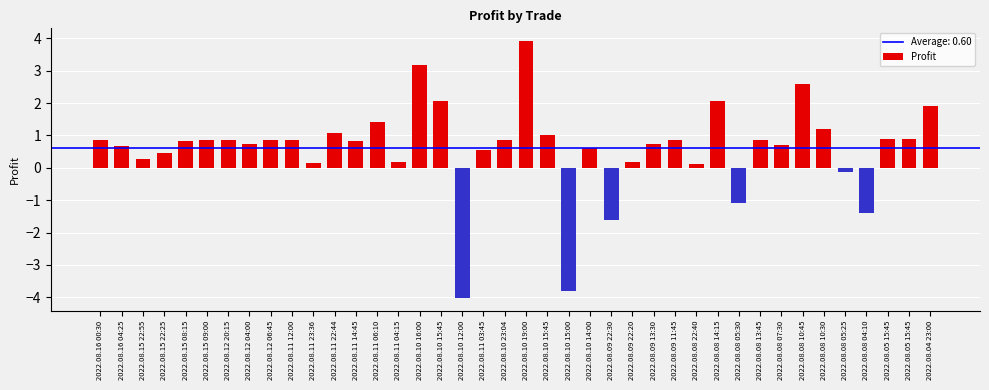

List the labels in order of value, smallest first.

2022.08.10 12:00, 2022.08.10 15:00, 2022.08.09 22:30, 2022.08.08 04:10, 2022.08.08 05:30, 2022.08.08 05:25, 2022.08.08 22:40, 2022.08.11 23:36, 2022.08.11 04:15, 2022.08.09 22:20, 2022.08.15 22:55, 2022.08.15 22:25, 2022.08.11 03:45, 2022.08.10 14:00, 2022.08.16 04:25, 2022.08.08 07:30, 2022.08.09 13:30, 2022.08.12 04:00, 2022.08.11 14:45, 2022.08.15 08:15, 2022.08.12 06:45, 2022.08.10 23:04, 2022.08.09 11:45, 2022.08.08 13:45, 2022.08.16 00:30, 2022.08.15 09:00, 2022.08.12 20:15, 2022.08.11 12:00, 2022.08.05 15:45, 2022.08.05 15:45, 2022.08.10 15:45, 2022.08.11 22:44, 2022.08.08 10:30, 2022.08.11 06:10, 2022.08.04 23:00, 2022.08.08 14:15, 2022.08.10 15:45, 2022.08.08 10:45, 2022.08.10 16:00, 2022.08.10 19:00